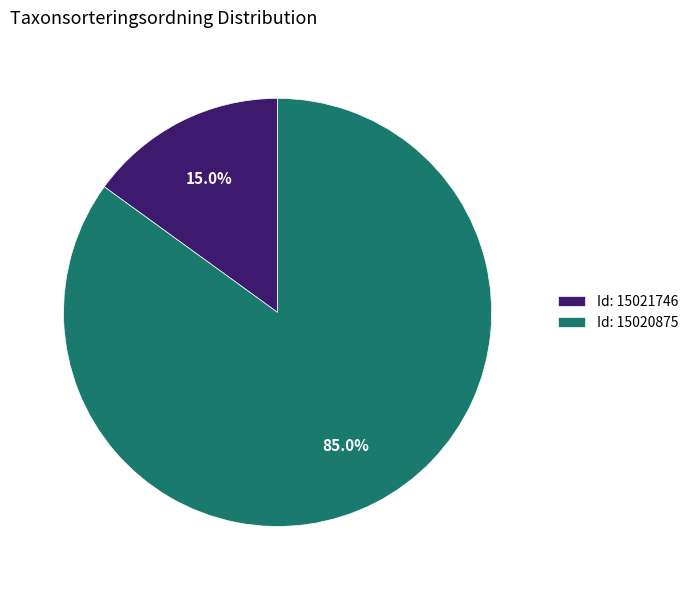

How many segments does this pie chart have?

2